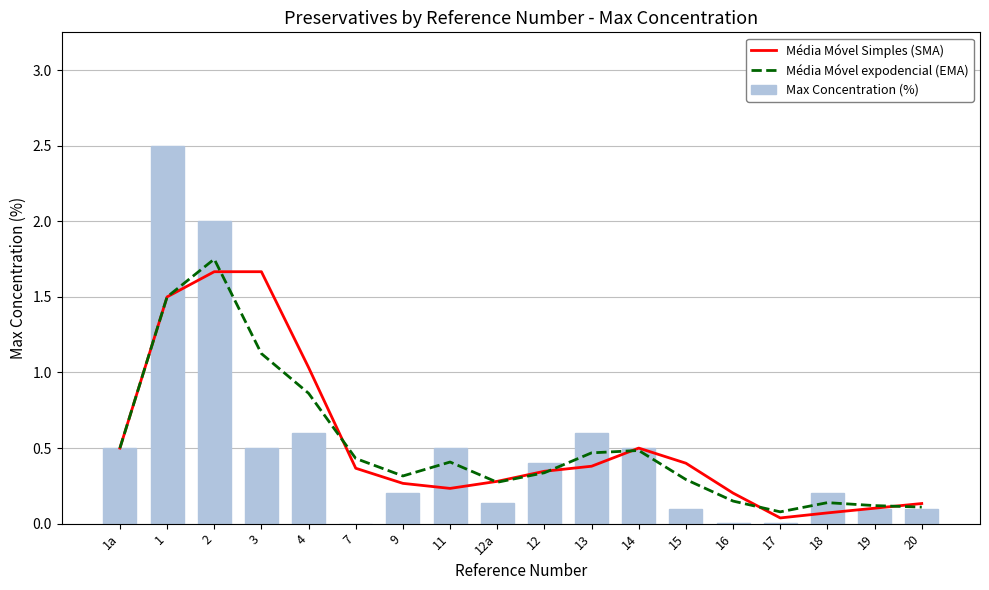

What is the maximum value shown in the chart?

2.5